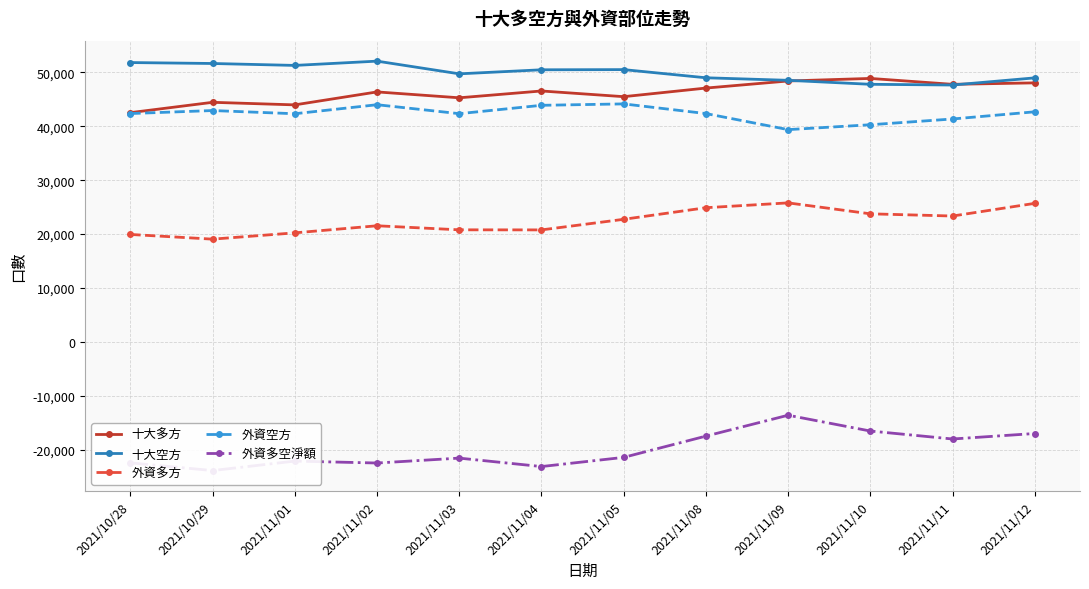

True or false: 外資多空淨額 and 外資空方 intersect in this chart.

False